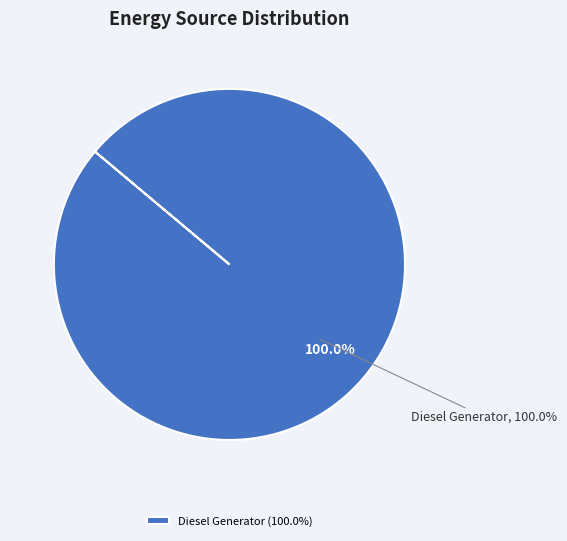

To the nearest percent, what is the combined percentage of Owned PV and Diesel Generator?

100%